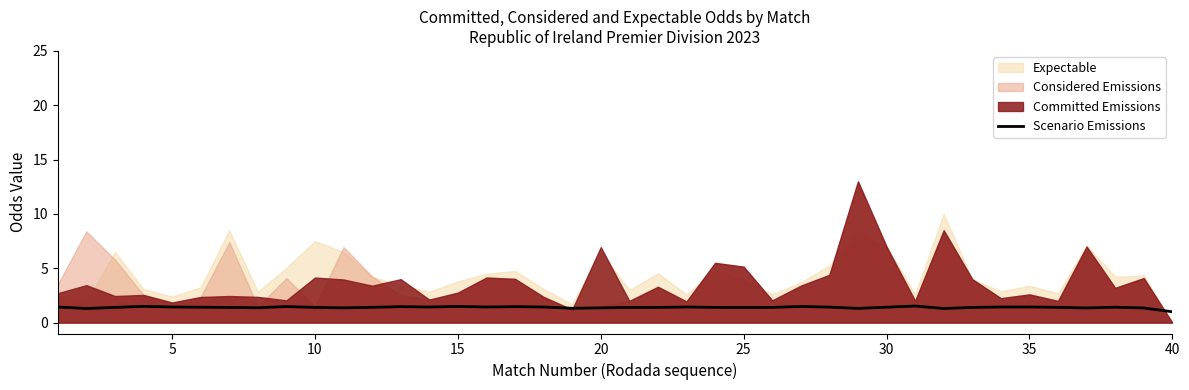

The Scenario Emissions series shows 1.4 at 10. True or false?

True